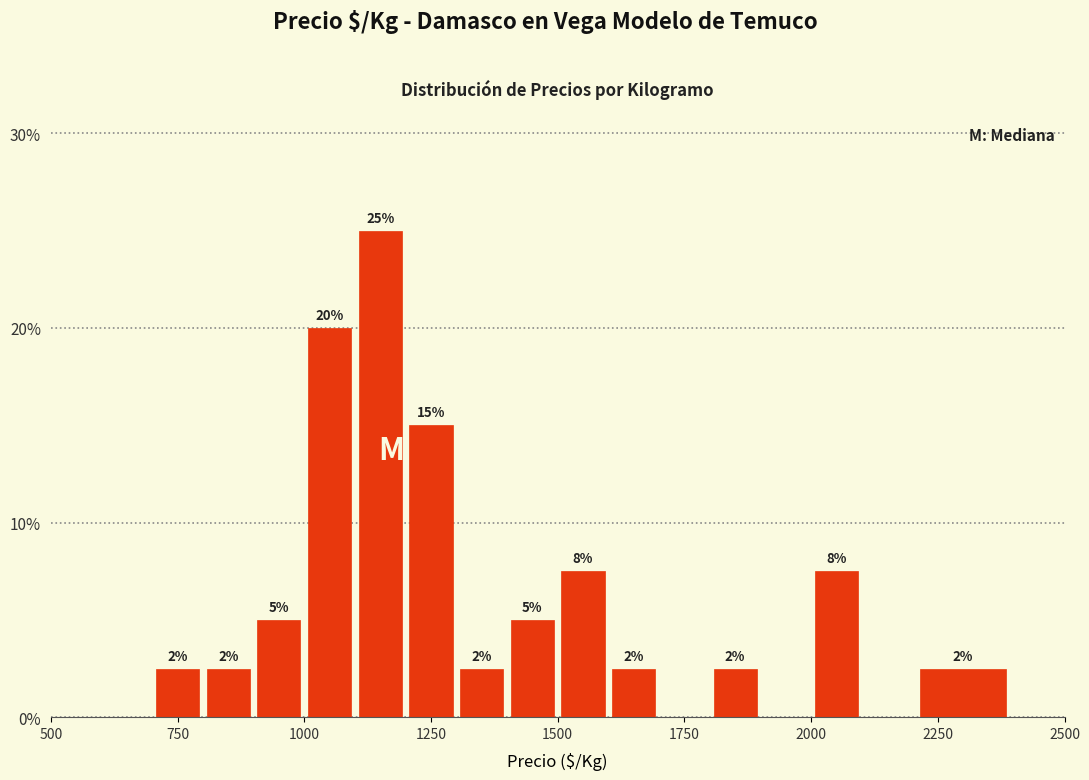

Read against the x-axis, roughly where is the centre of the tallest bar?

1150